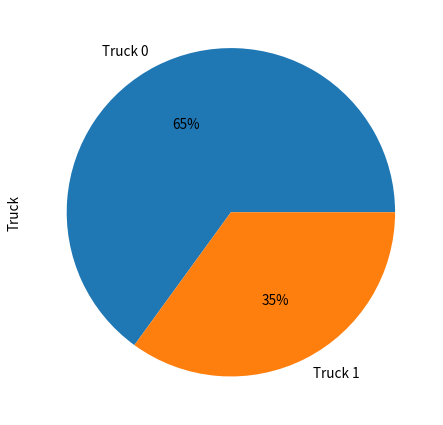

Do Truck 0 and Truck 1 together represent more than half of the pie?

Yes